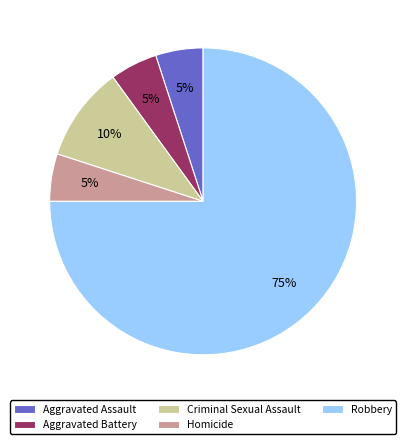

To the nearest percent, what percentage of the pie is Criminal Sexual Assault?

10%